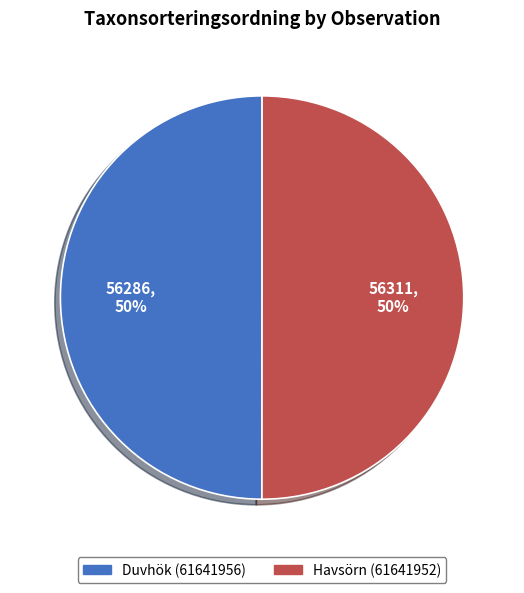

True or false: Havsörn (61641952) accounts for 50% of the total.

True